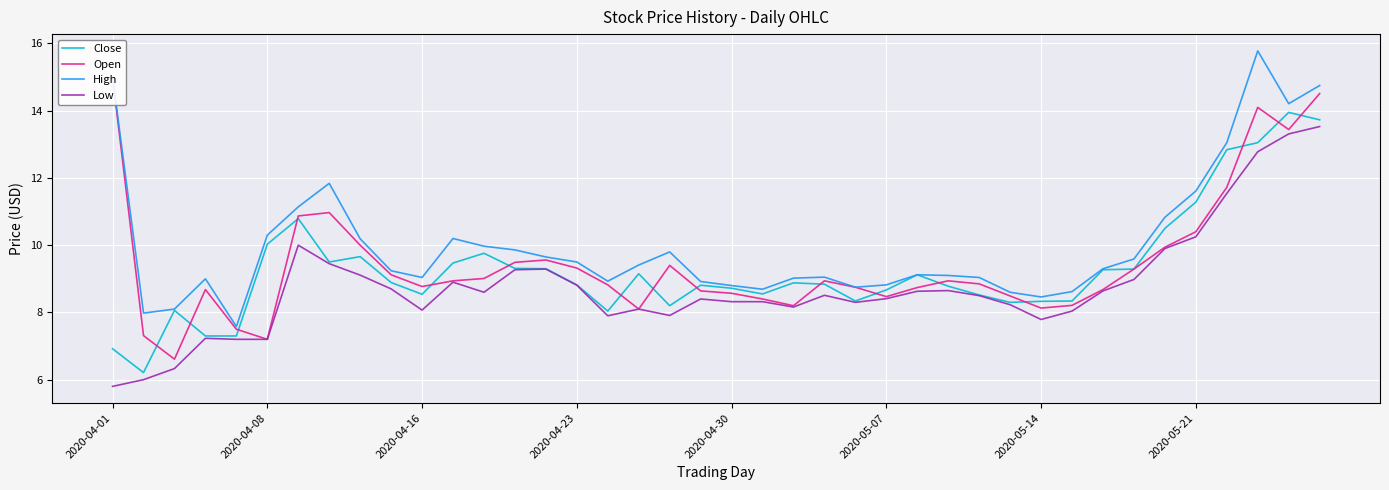

True or false: High has a value of 9.7 at 2020-04-01.

False